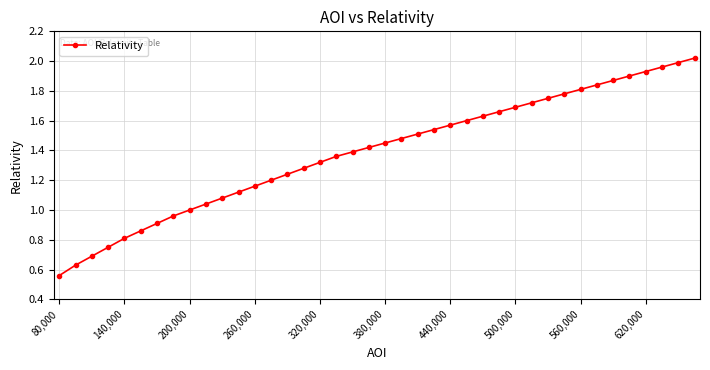

Reading left to right, transcribe all the data shown in this chart.

0.6	0.6	0.7	0.8	0.8	0.9	0.9	1.0	1.0	1.0	1.1	1.1	1.2	1.2	1.2	1.3	1.3	1.4	1.4	1.4	1.4	1.5	1.5	1.5	1.6	1.6	1.6	1.7	1.7	1.7	1.8	1.8	1.8	1.8	1.9	1.9	1.9	2.0	2.0	2.0